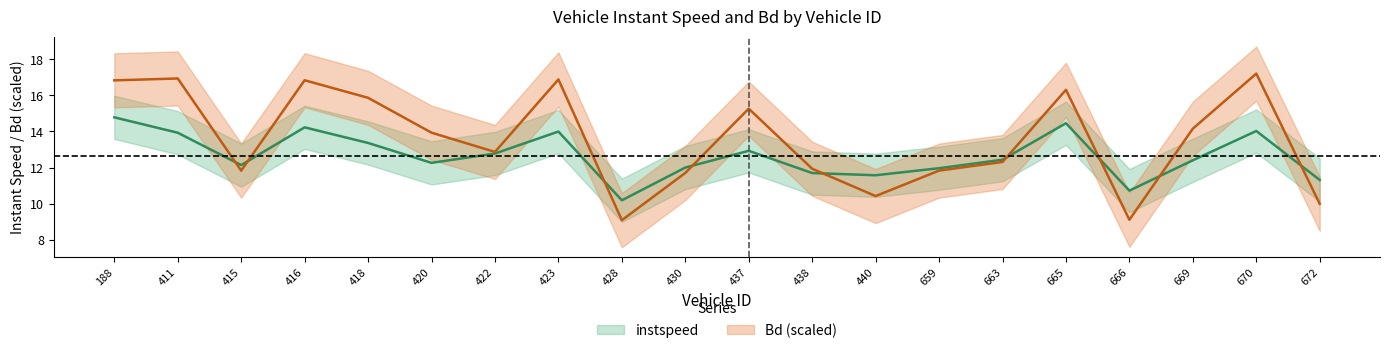

Reading left to right, list all the values displayed in this chart.

instspeed: 188.0=14.8	411.0=13.9	415.0=12.1	416.0=14.2	418.0=13.4	420.0=12.3	422.0=12.8	423.0=14.0	428.0=10.2	430.0=12.0	437.0=12.9	438.0=11.7	440.0=11.6	659.0=12.0	663.0=12.4	665.0=14.5	666.0=10.7	669.0=12.4	670.0=14.0	672.0=11.3
Bd: 188.0=16.8	411.0=16.9	415.0=11.8	416.0=16.8	418.0=15.9	420.0=13.9	422.0=12.9	423.0=16.9	428.0=9.1	430.0=11.7	437.0=15.3	438.0=11.9	440.0=10.4	659.0=11.8	663.0=12.3	665.0=16.3	666.0=9.1	669.0=14.2	670.0=17.2	672.0=10.0